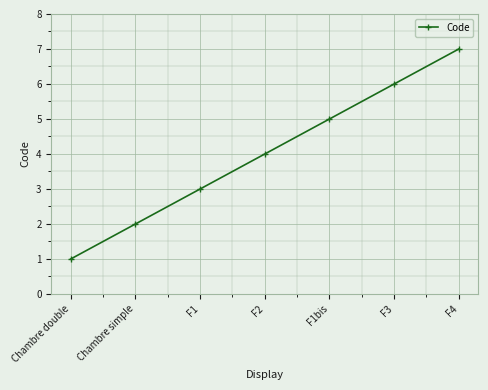

How many values are below 4?

3